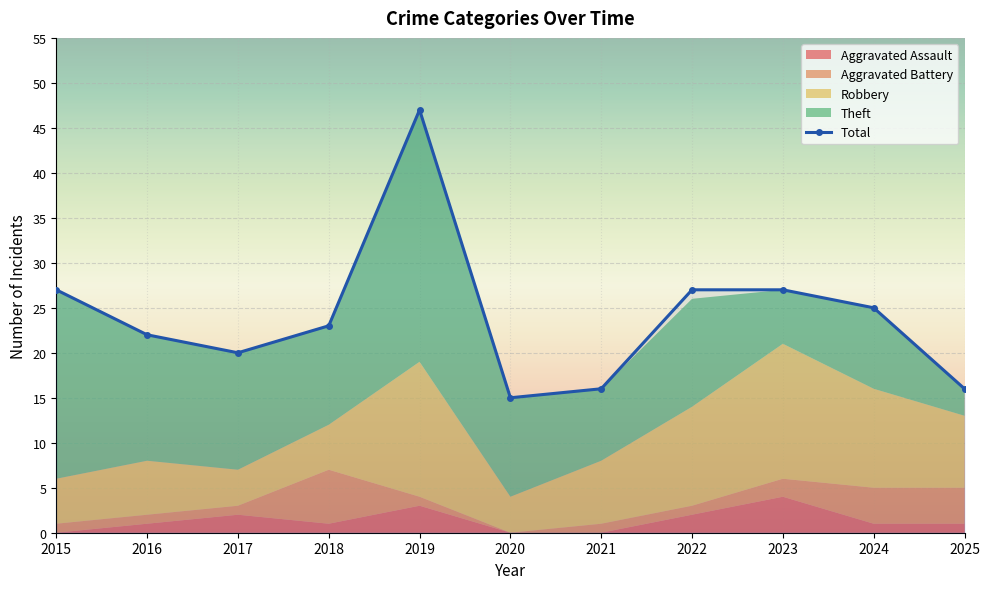

Which series has the widest spread of values?

Total